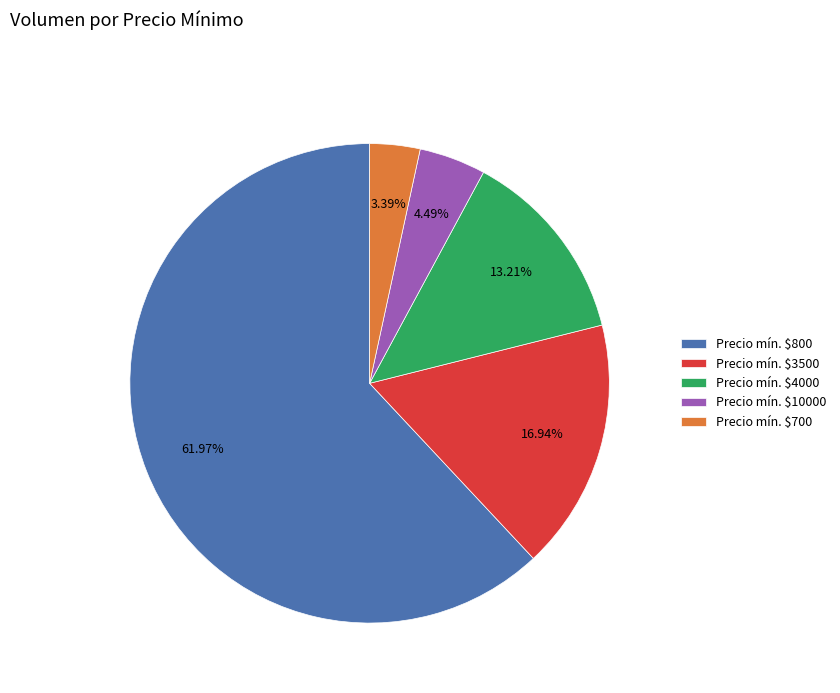

To the nearest percent, what is the average slice percentage?

20%